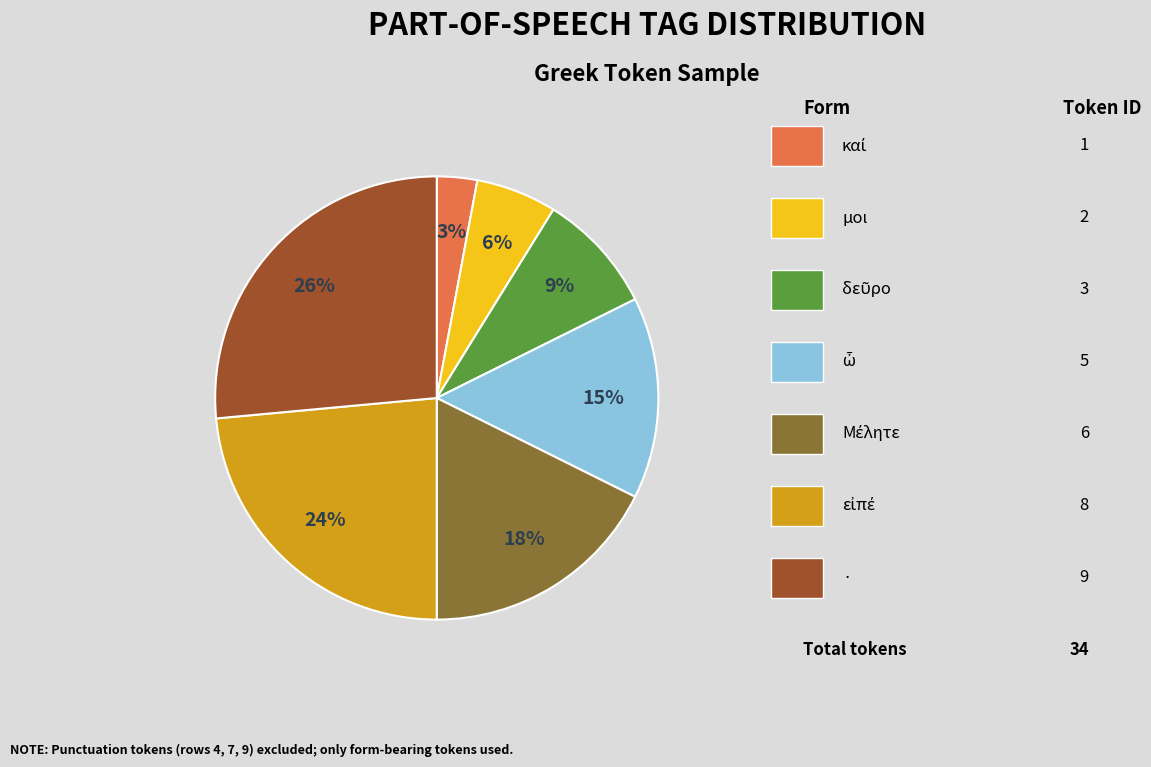

To the nearest percent, what is the average slice percentage?

14%